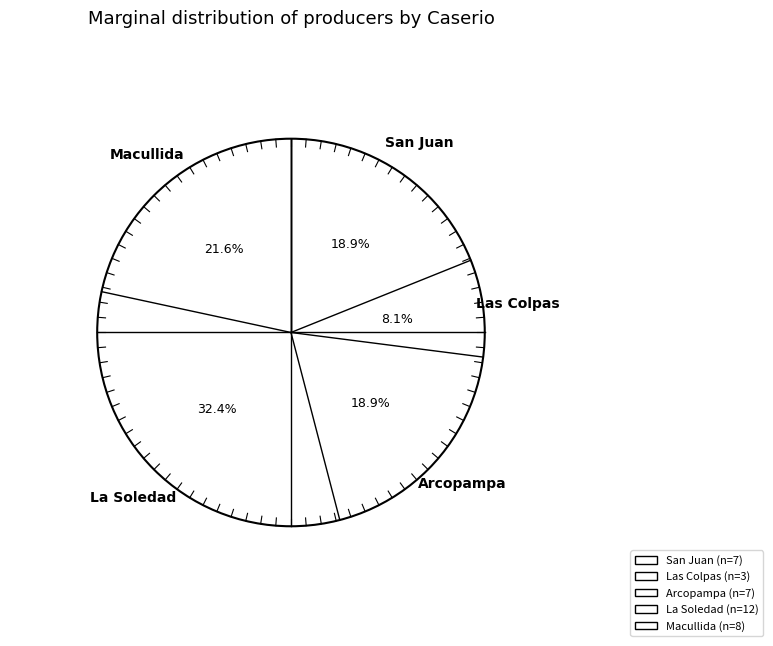

To the nearest percent, what percentage of the pie is La Soledad?

32%